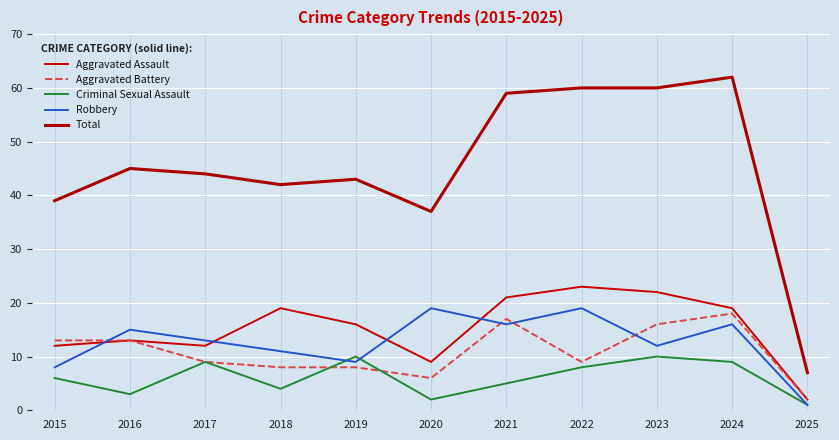

What are all the series names shown in the legend?

Aggravated Assault, Aggravated Battery, Criminal Sexual Assault, Robbery, Total